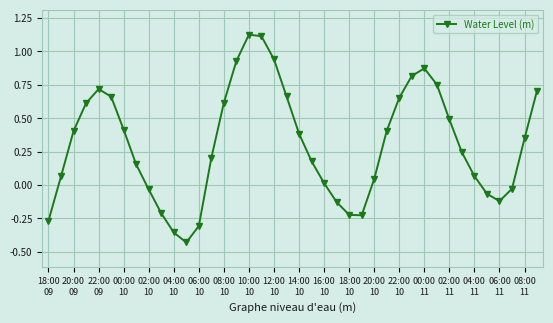

What is the difference between the second highest and minimum values?

1.5